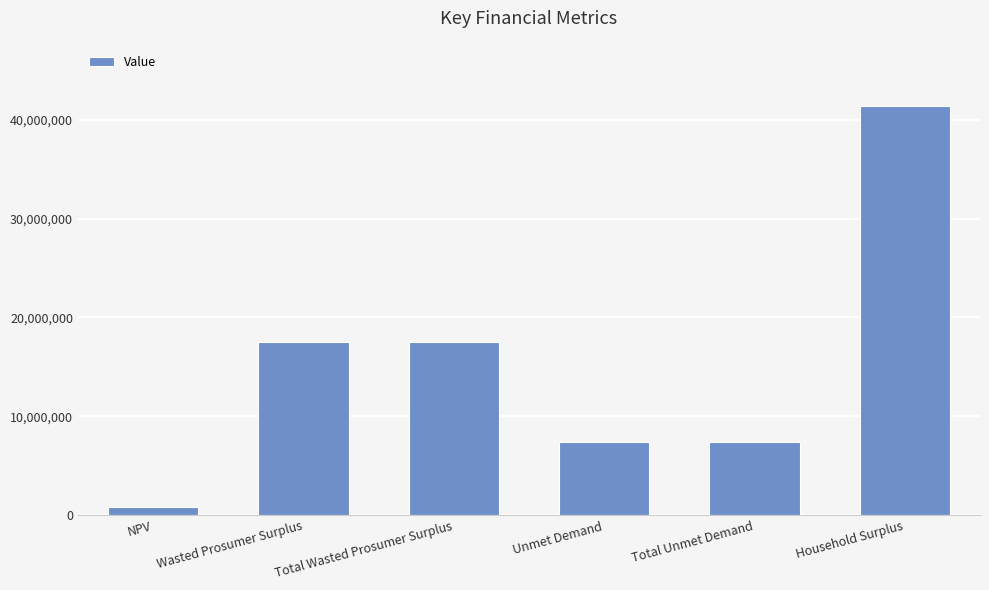

What is the value of the 1st bar from the left?

868011.0